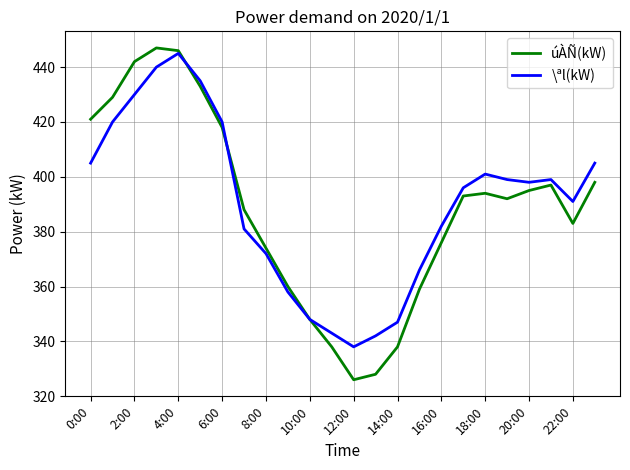

Does the chart have visible grid lines?

Yes